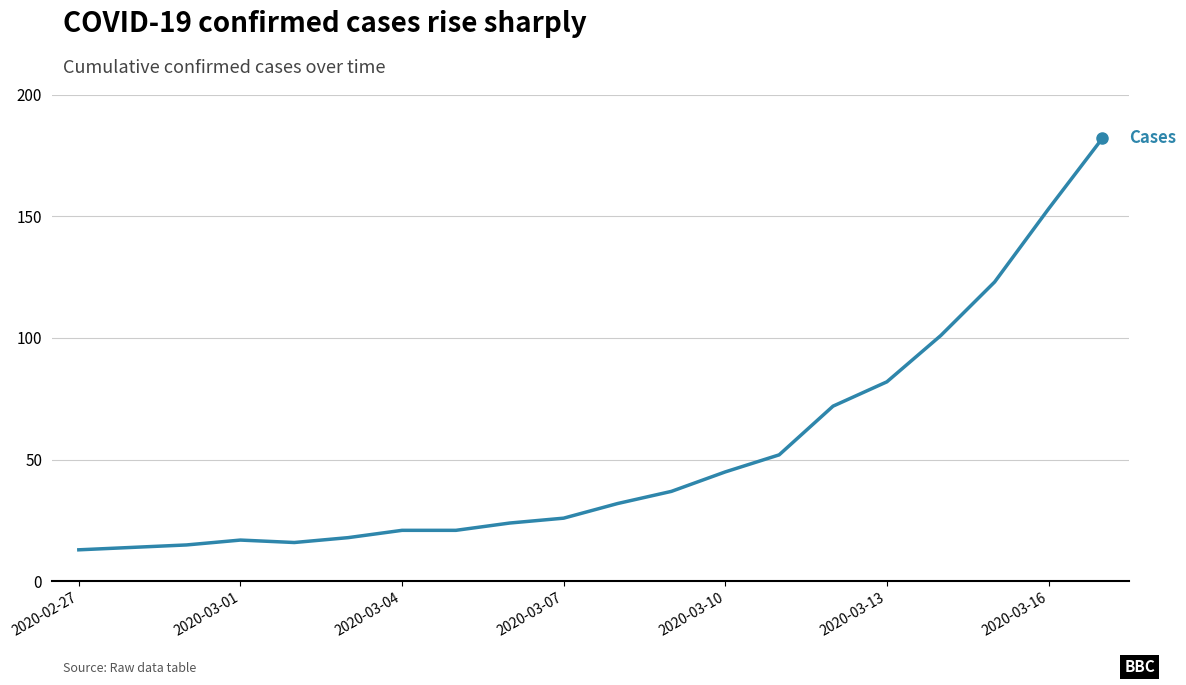

What is the maximum value shown in the chart?

182